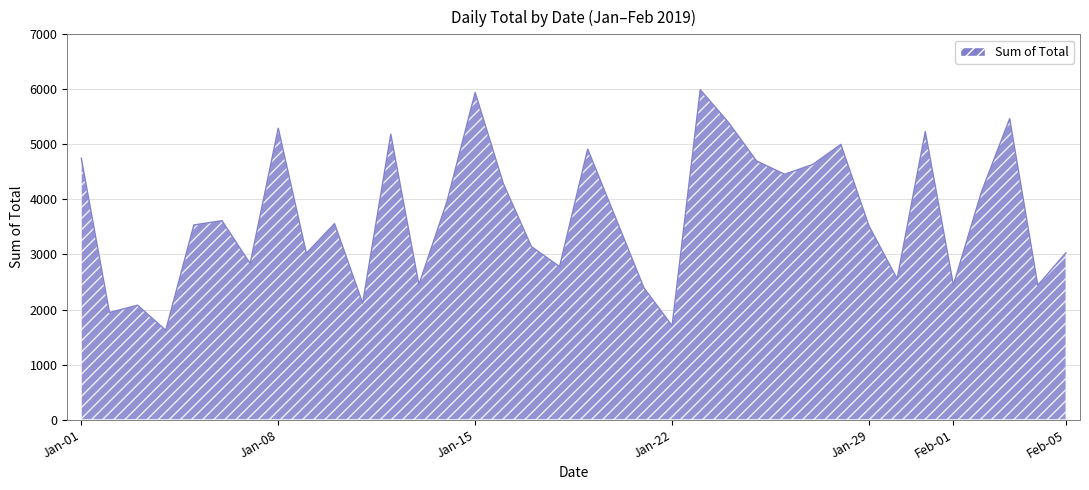

What is the minimum value shown in the chart?

1623.7